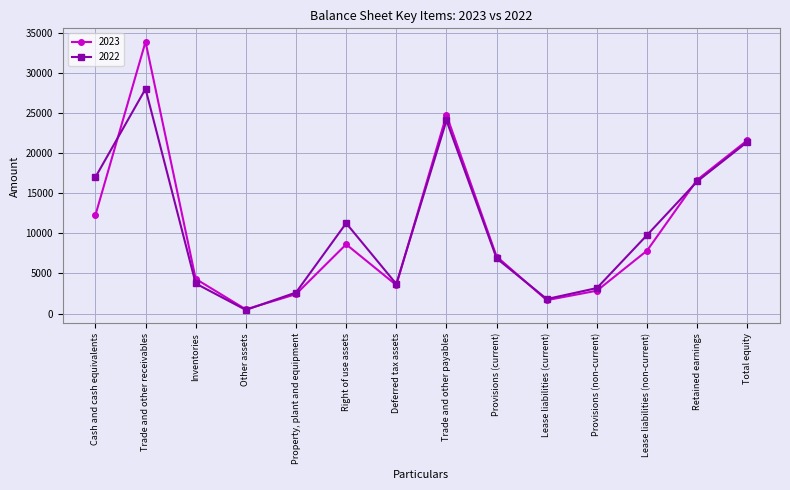

What is the total value across all series at Provisions (non-current)?

6039